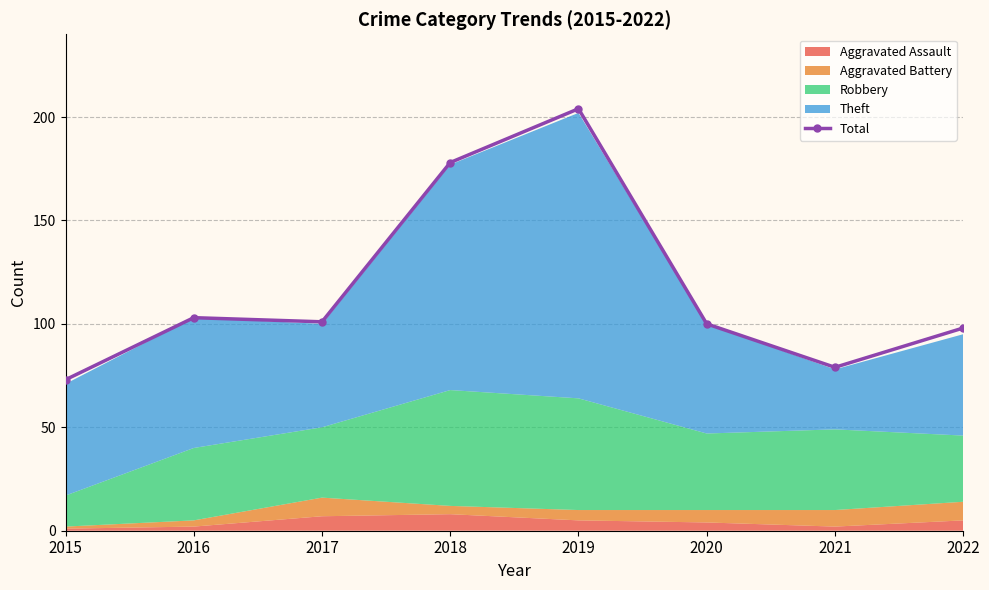

Reading left to right, list all the values displayed in this chart.

2015=73	2016=103	2017=101	2018=178	2019=204	2020=100	2021=79	2022=98